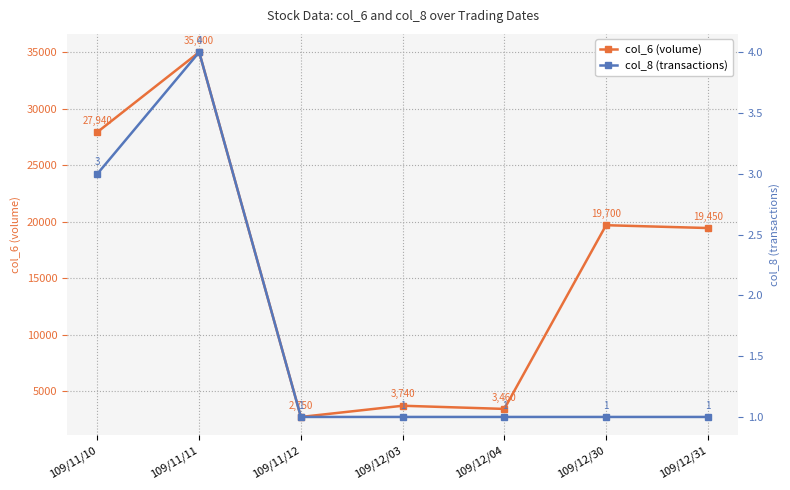

True or false: col_6 (volume) and col_8 (transactions) cross at least once.

False